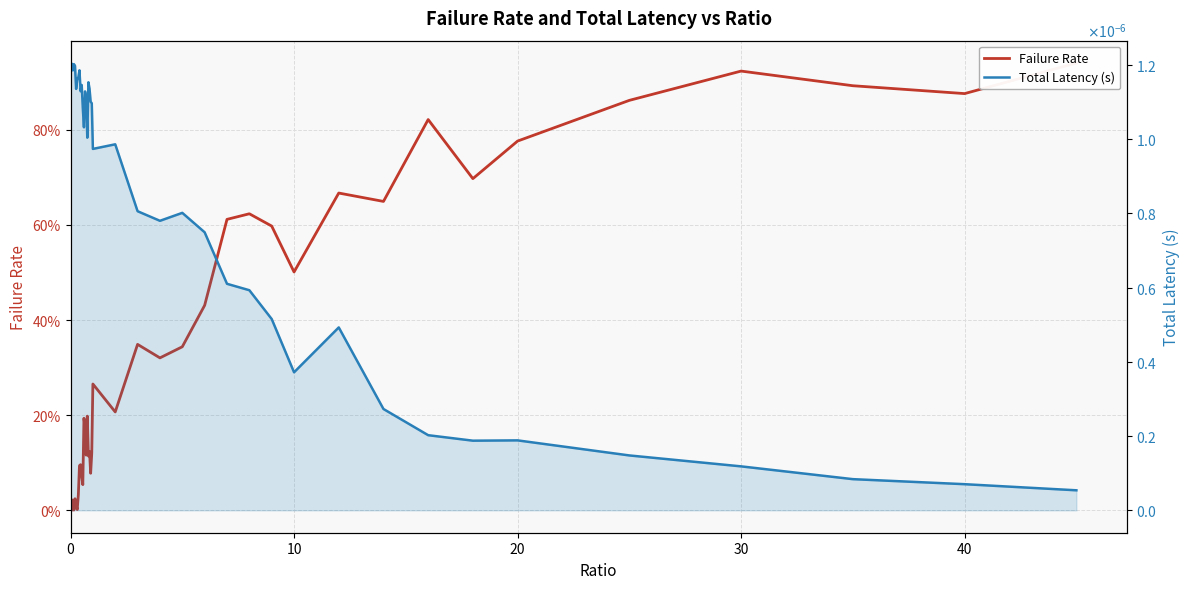

Which series ends up on top after the final intersection of Failure Rate and Total Latency (s)?

Failure Rate